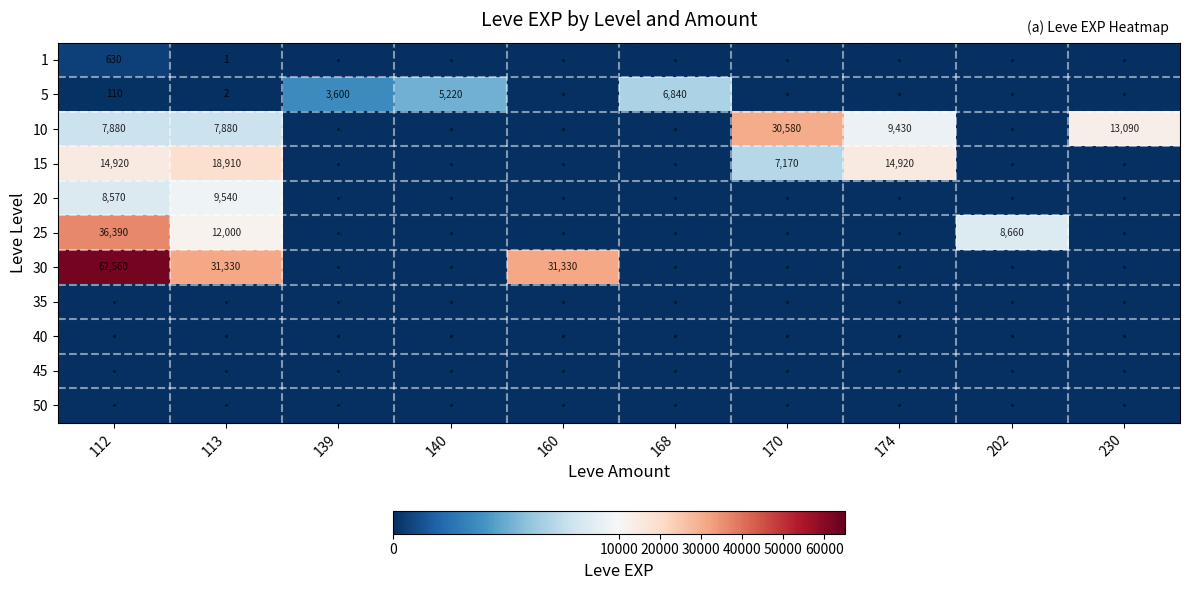

How many data points does each series have?

10